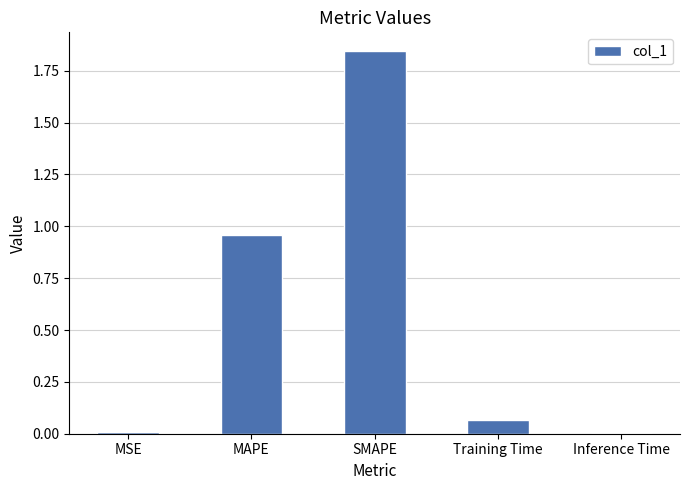

The value at SMAPE is 3.3. True or false?

False